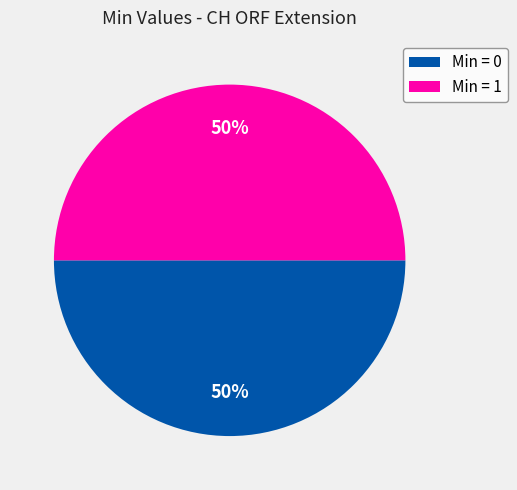

Do Min = 1 and Min = 0 together represent more than half of the pie?

Yes